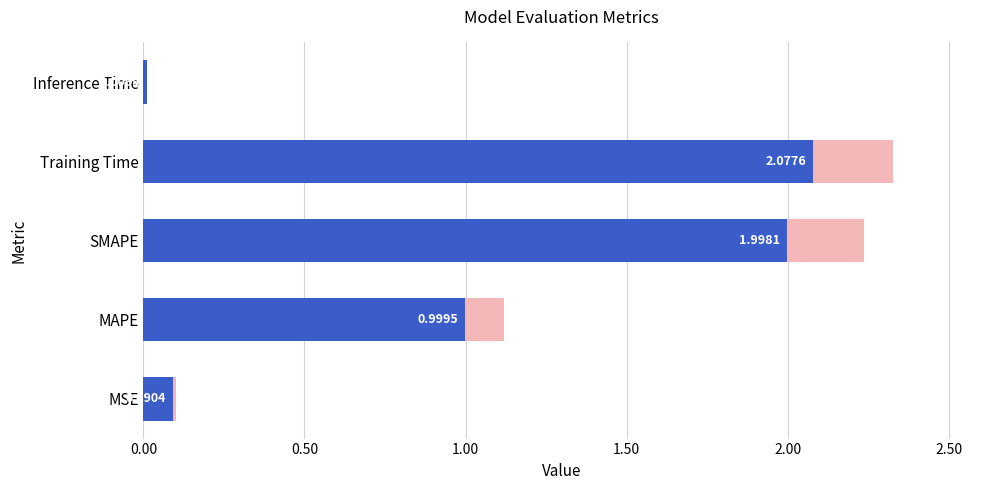

Are the bars grouped side by side (vs. stacked)?

No